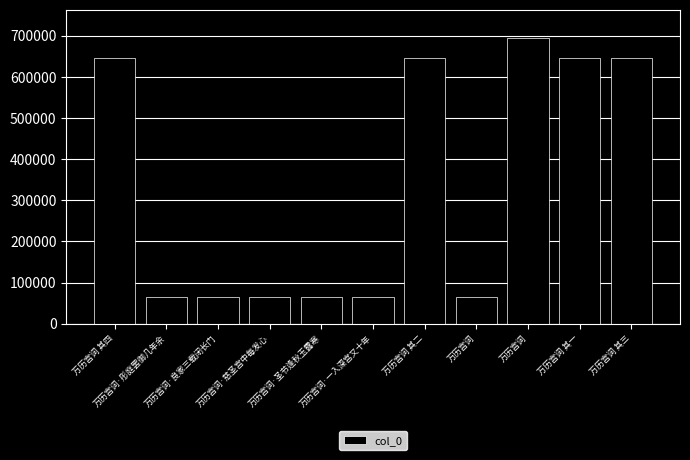

How many data points are less than 64580?

5